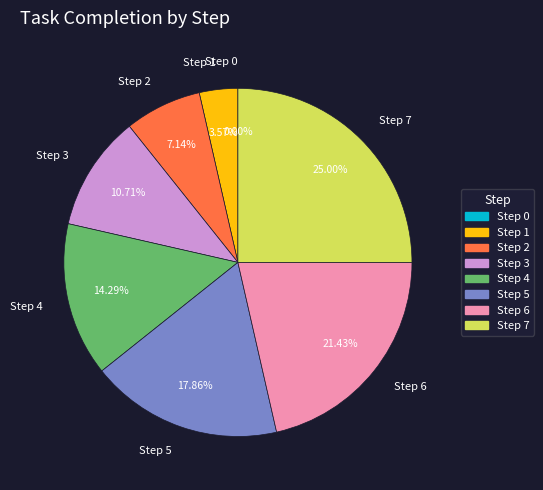

What is the change in value from Step 2 to Step 4?

+0.2